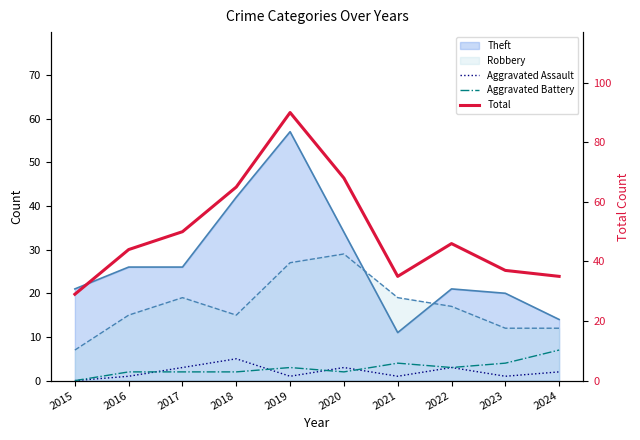

Which series has the largest total across all categories?

Total